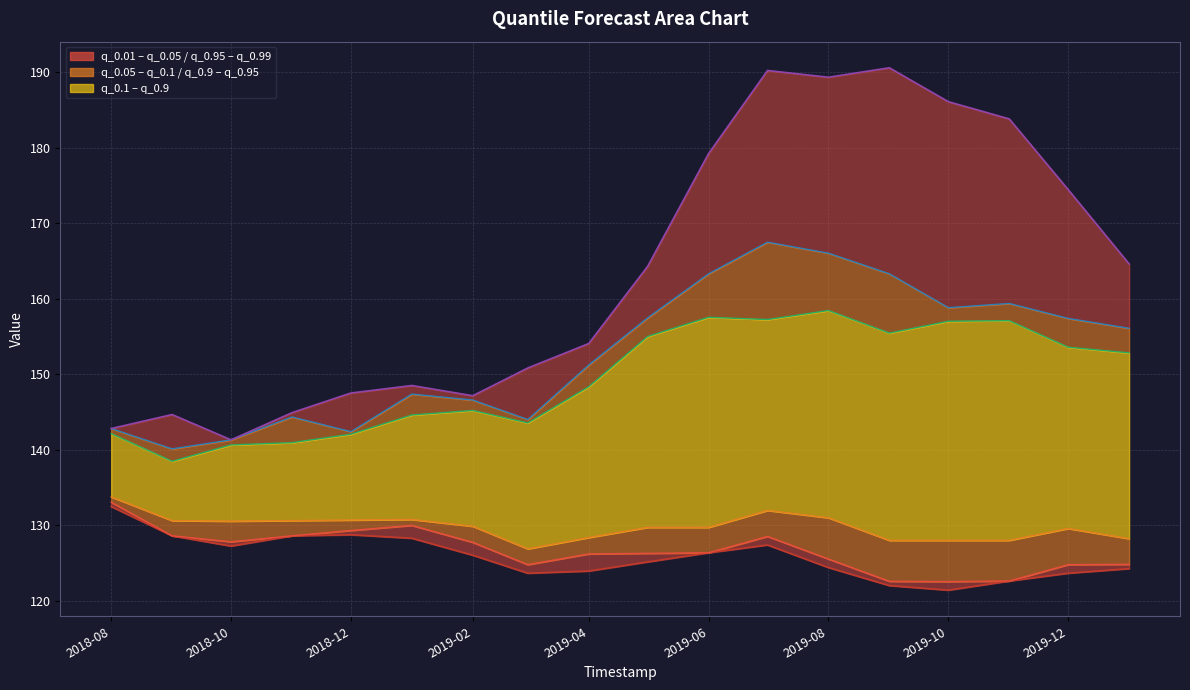

How many interior local peaks does the q_0.01 line series have?

2